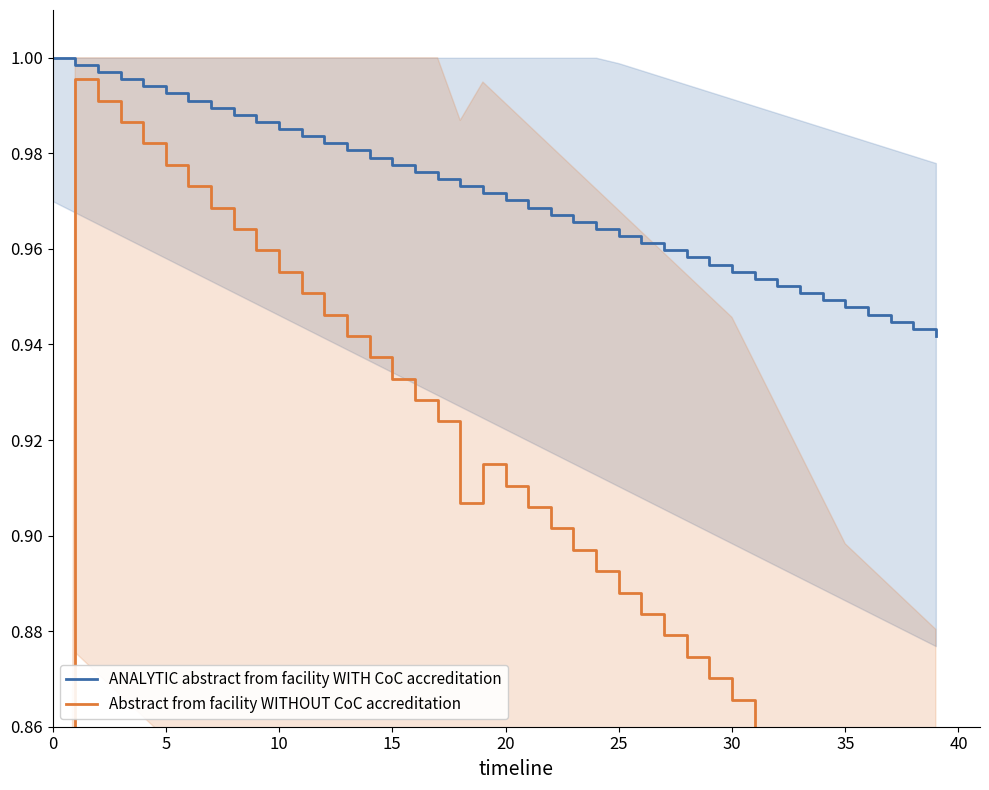

Does the chart display data point markers on the line(s)?

No